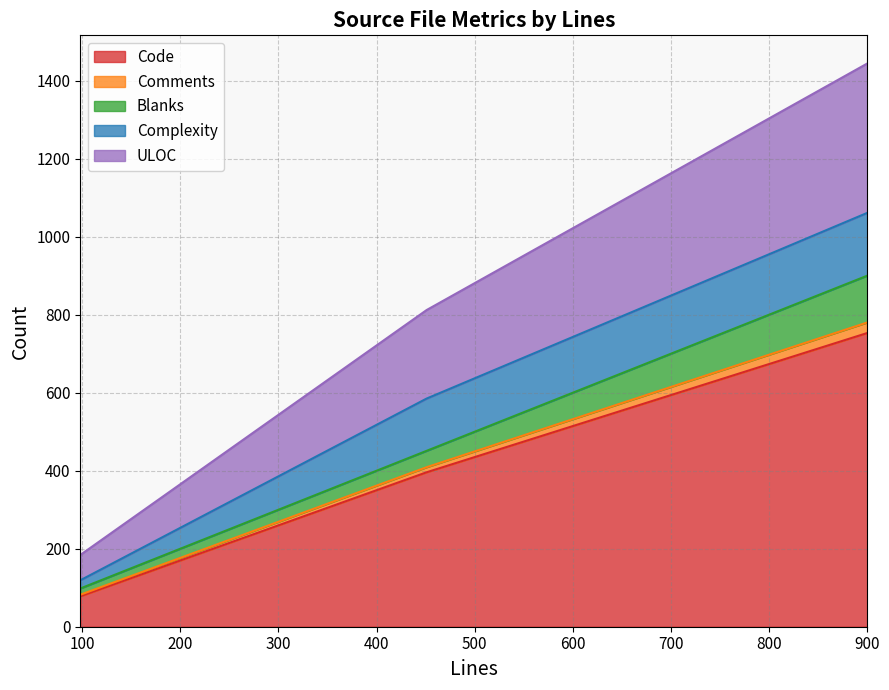

What is the spread (max minus min) of values at 98?

74